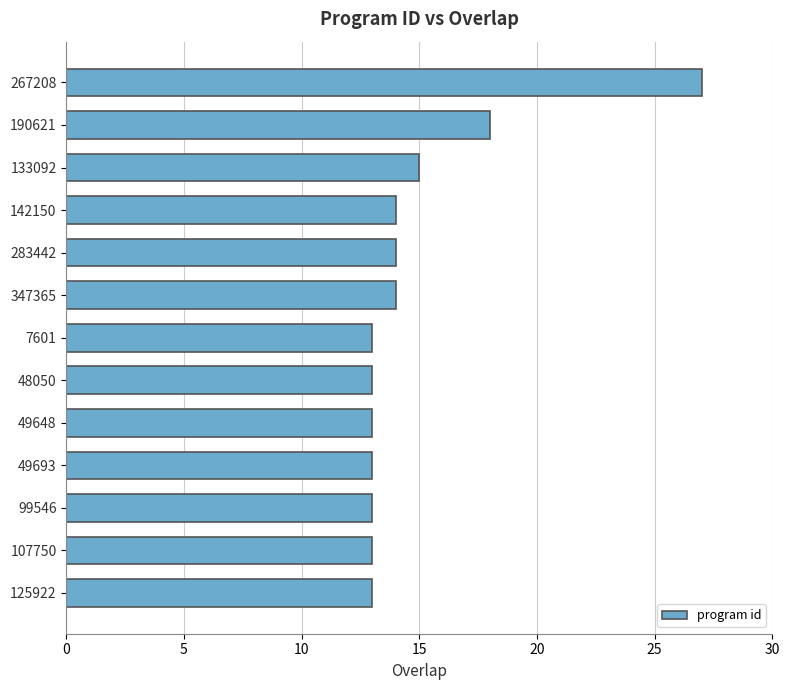

Reading top to bottom, what are all the values shown in this chart?

267208=27	190621=18	133092=15	142150=14	283442=14	347365=14	7601=13	48050=13	49648=13	49693=13	99546=13	107750=13	125922=13